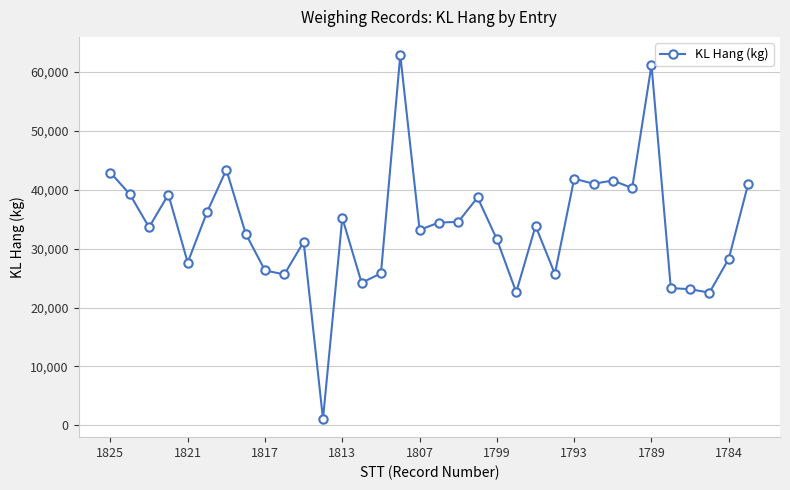

True or false: there are more than 0 points higher than both neighbors.

True